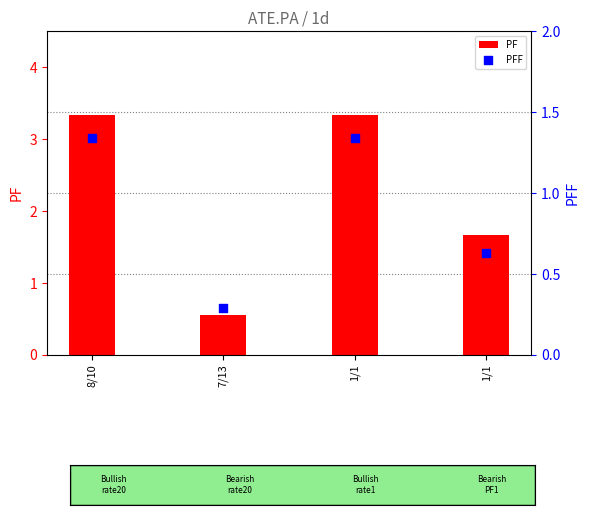

Which series has the largest total across all categories?

PF